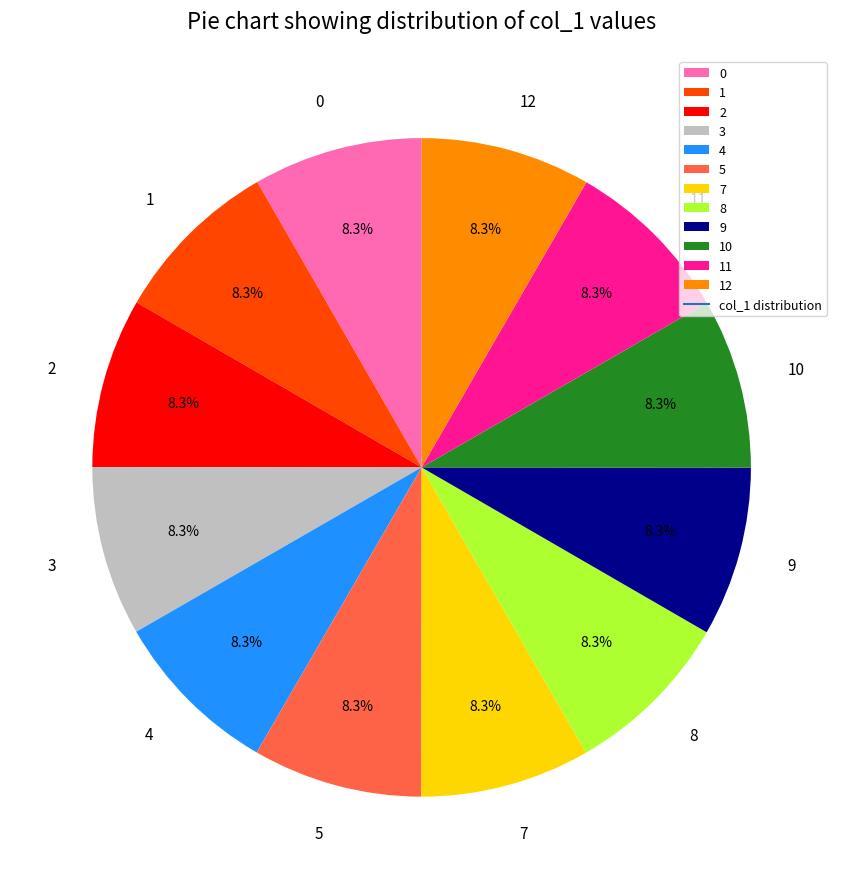

Does 3 account for over 50% of the chart?

No